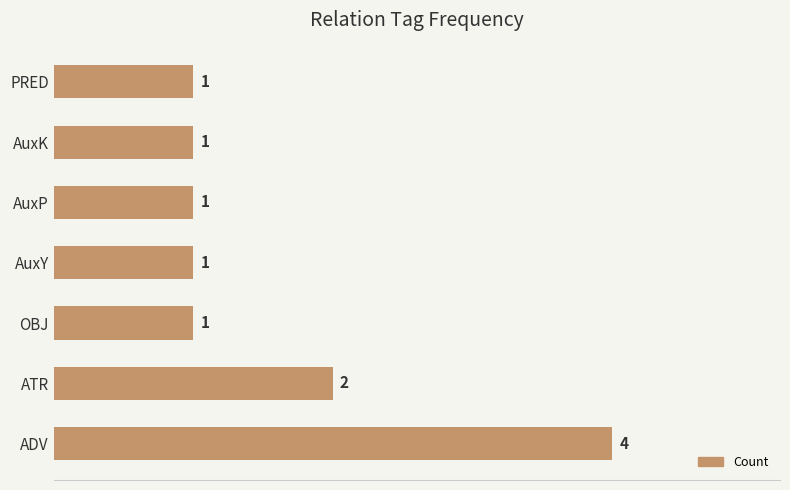

What is the ratio of the value at AuxP to the value at PRED?

1.0